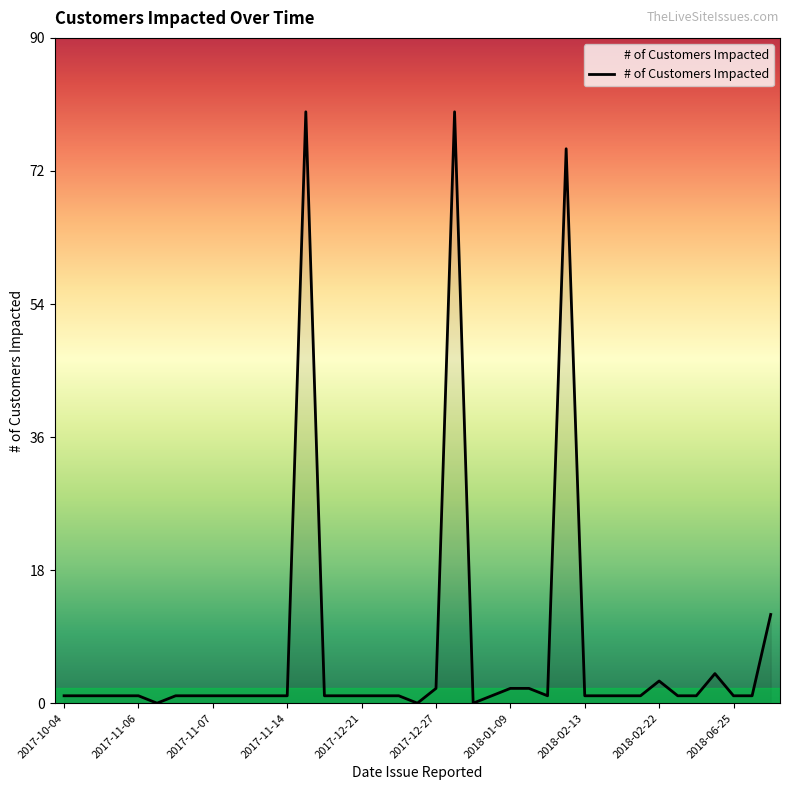

What is the greatest value displayed?

80